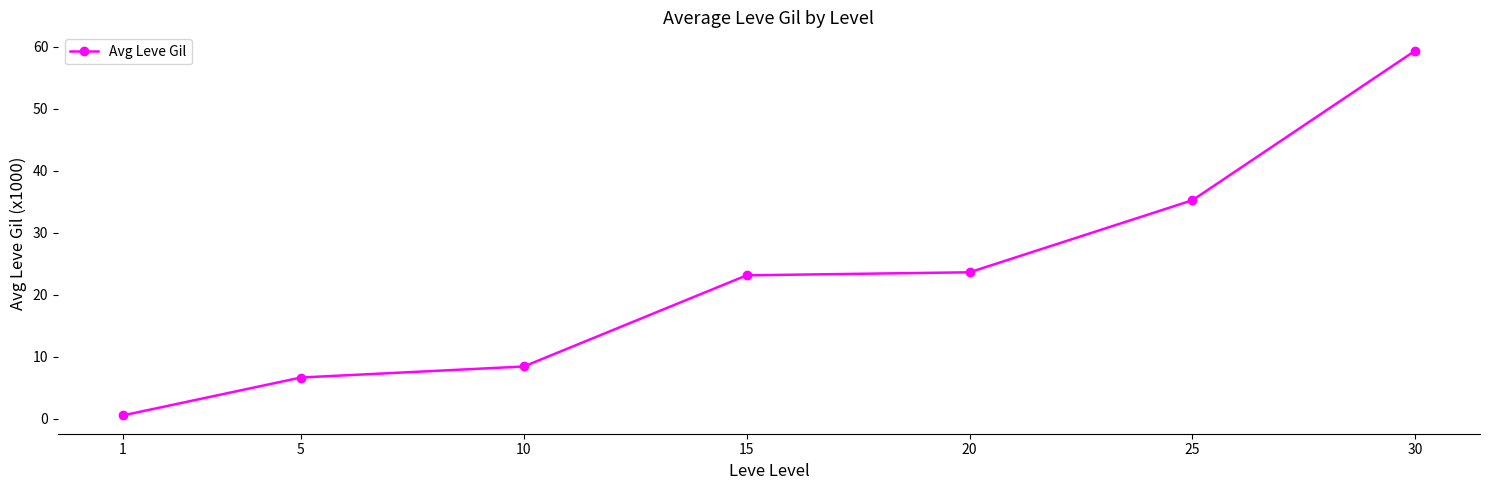

What is the maximum value shown in the chart?

59.4